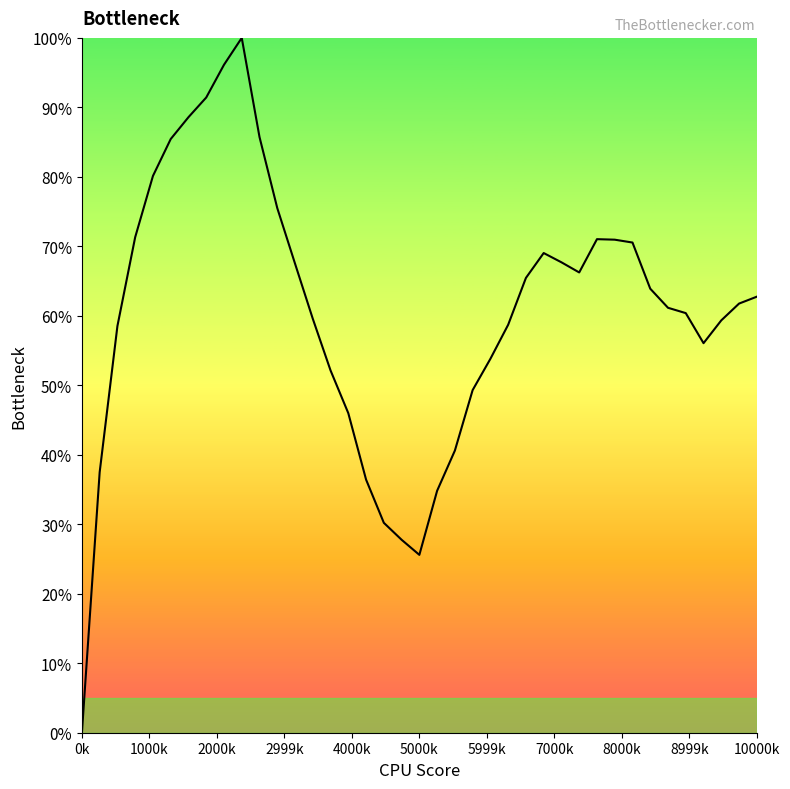

What is the maximum value shown in the chart?

1.0